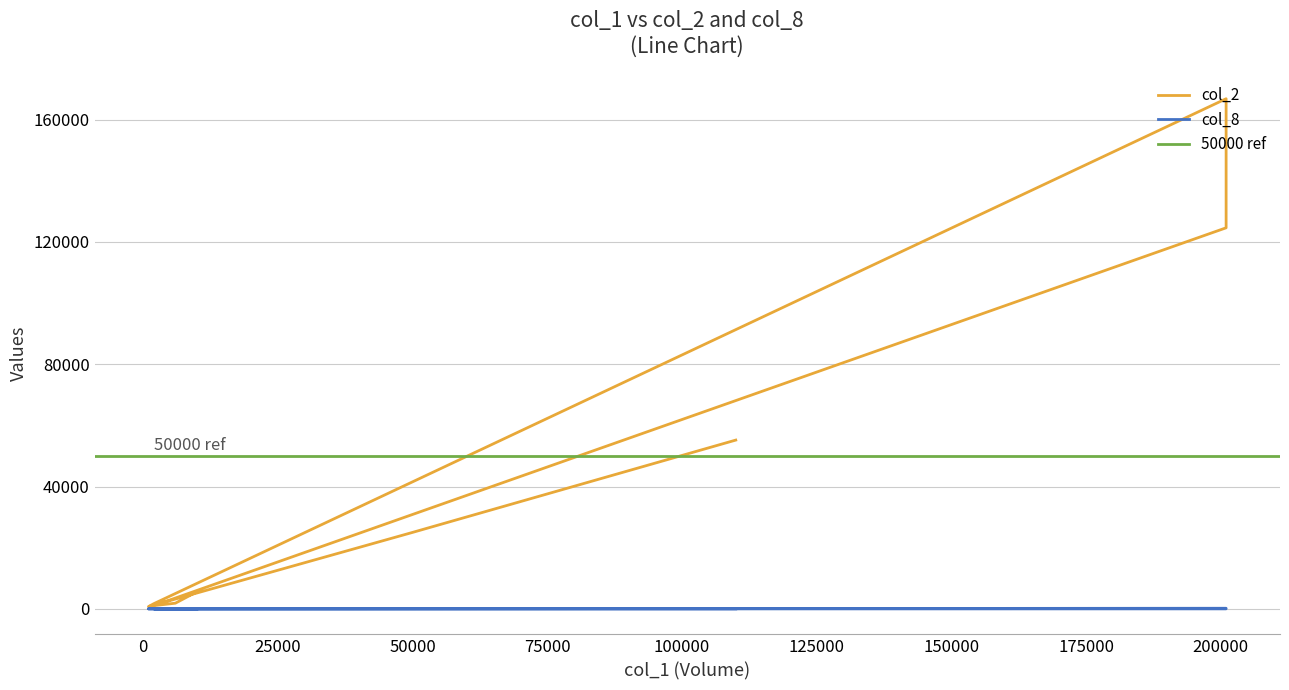

Reading left to right, transcribe all the data shown in this chart.

col_2: 55200	25000	740	1700	0	0	166830	124620	1060	1860	0	0	0	0	0	0	0	0	5600	0
col_8: 2	1	1	1	0	0	8	201	1	1	0	0	0	0	0	0	0	0	1	0